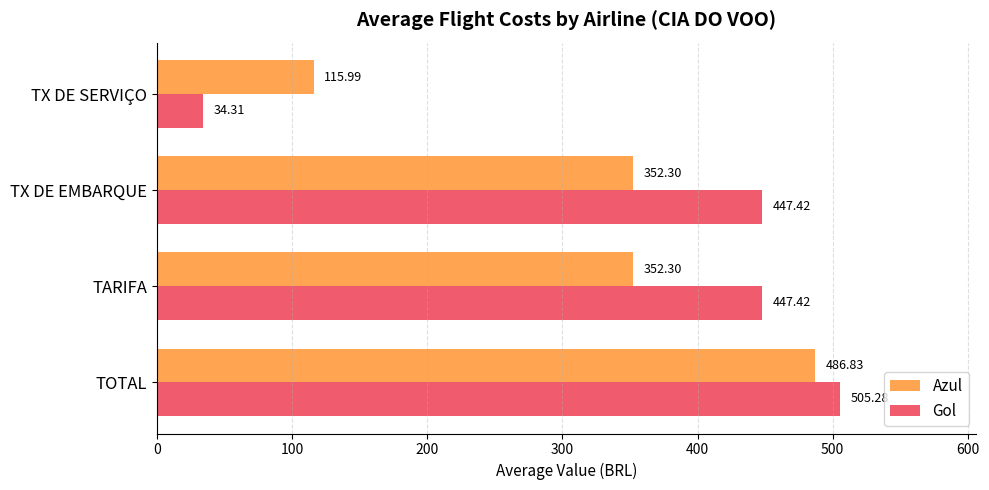

What is the difference between the maximum and minimum values in the Gol series?

471.0